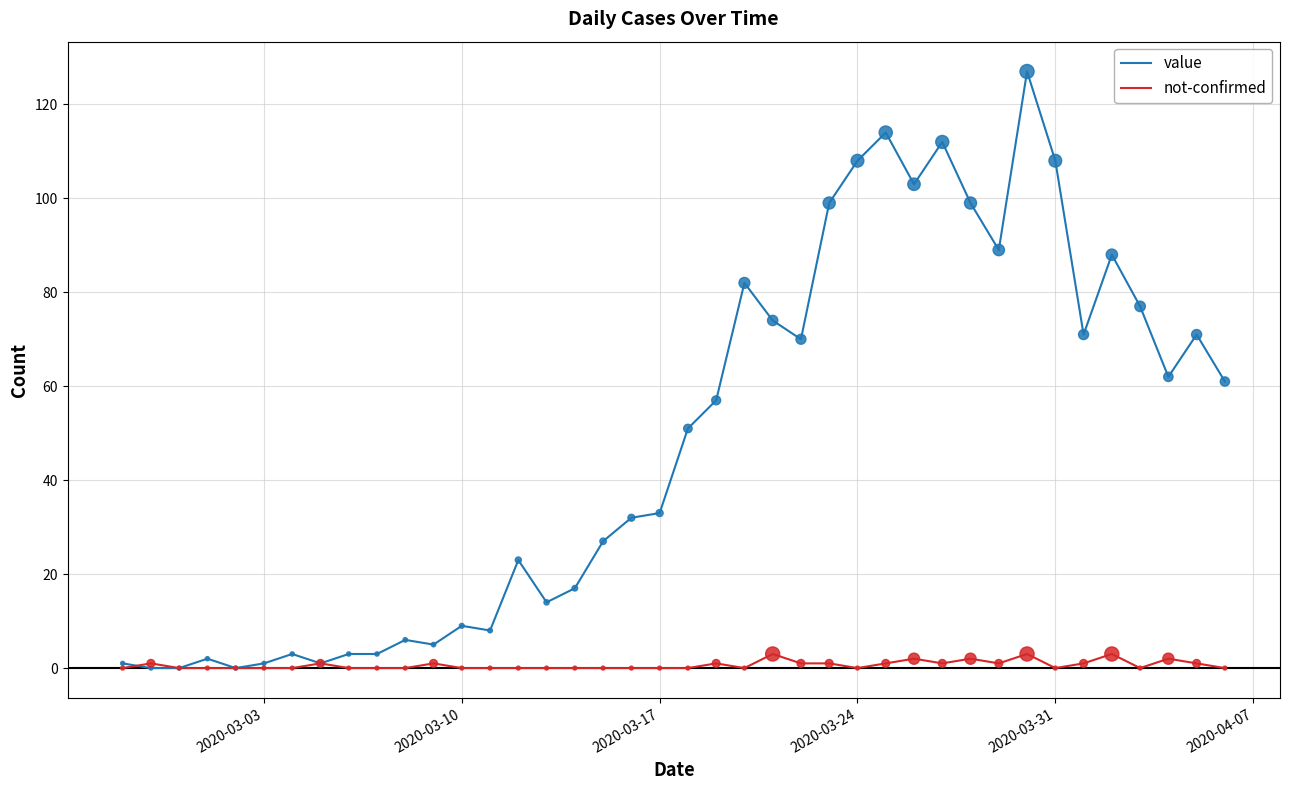

Which series has the largest total across all categories?

value